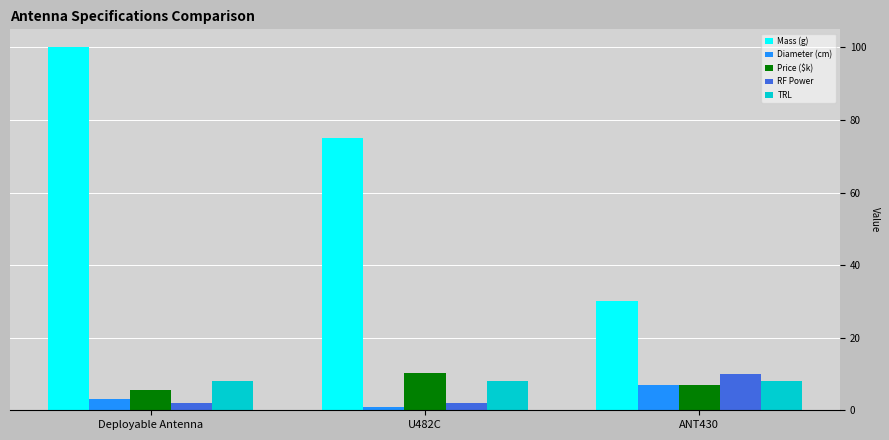

What are all the series names shown in the legend?

Mass (g), Diameter (cm), Price ($k), RF Power, TRL